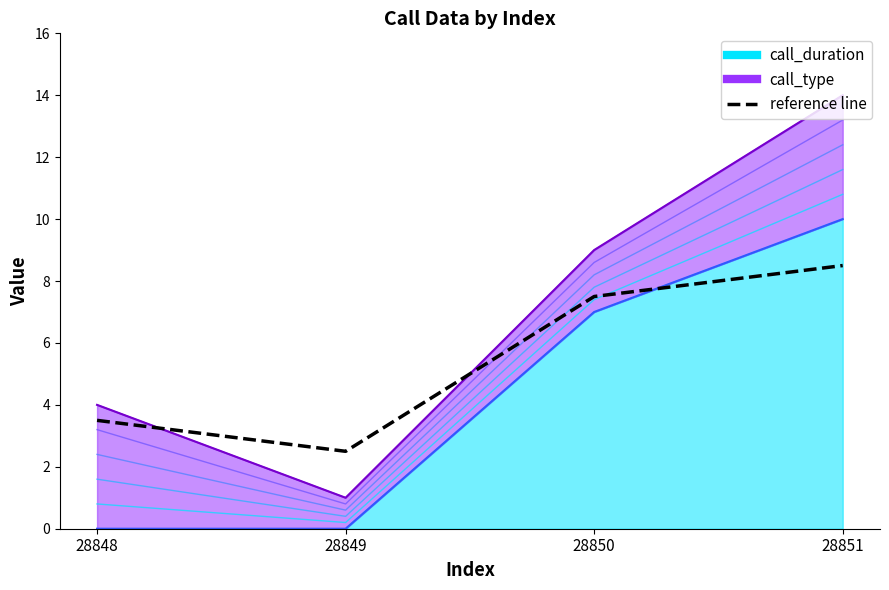

Does the chart have visible grid lines?

No